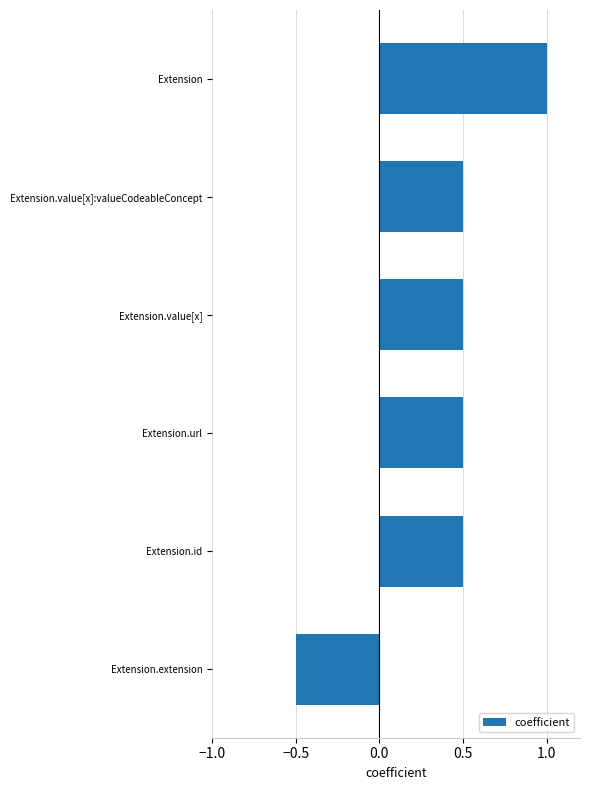

What is the approximate value at Extension.value[x]?

0.5